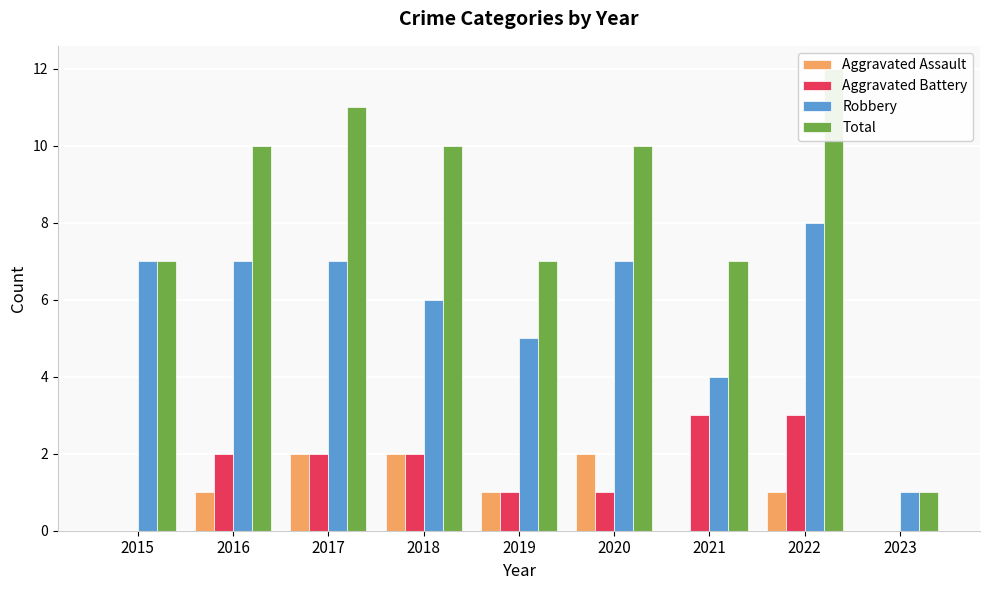

How many data points does each series have?

9